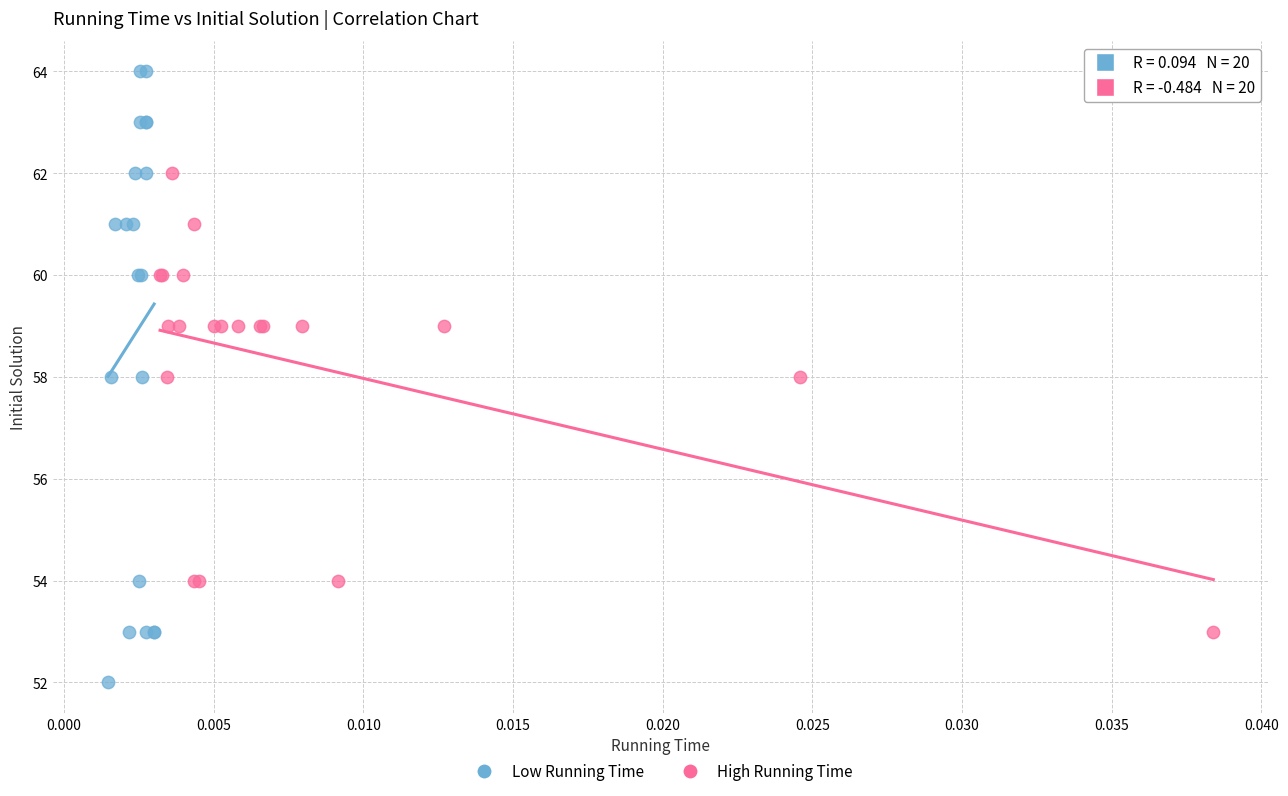

Which series contains the highest Y value?

Low Running Time